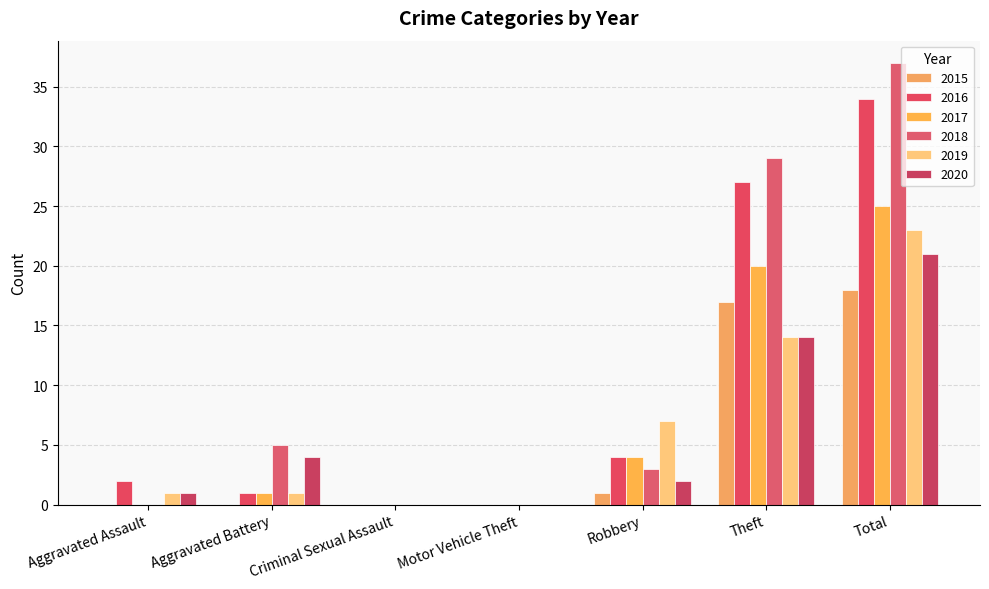

What is the highest value of the 2015 series?

18